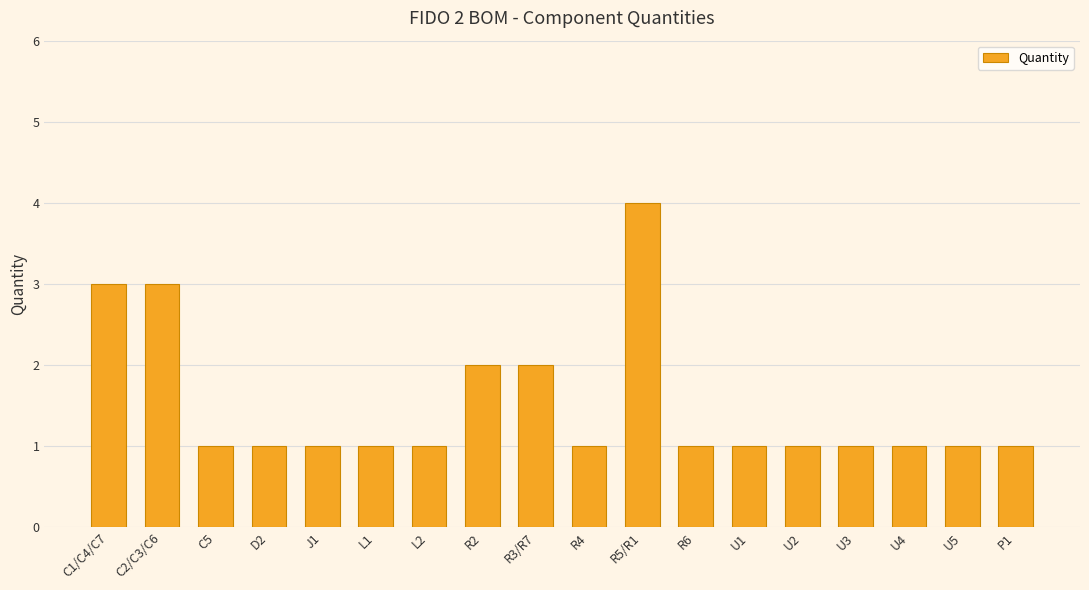

What is the difference between the maximum and minimum values?

3